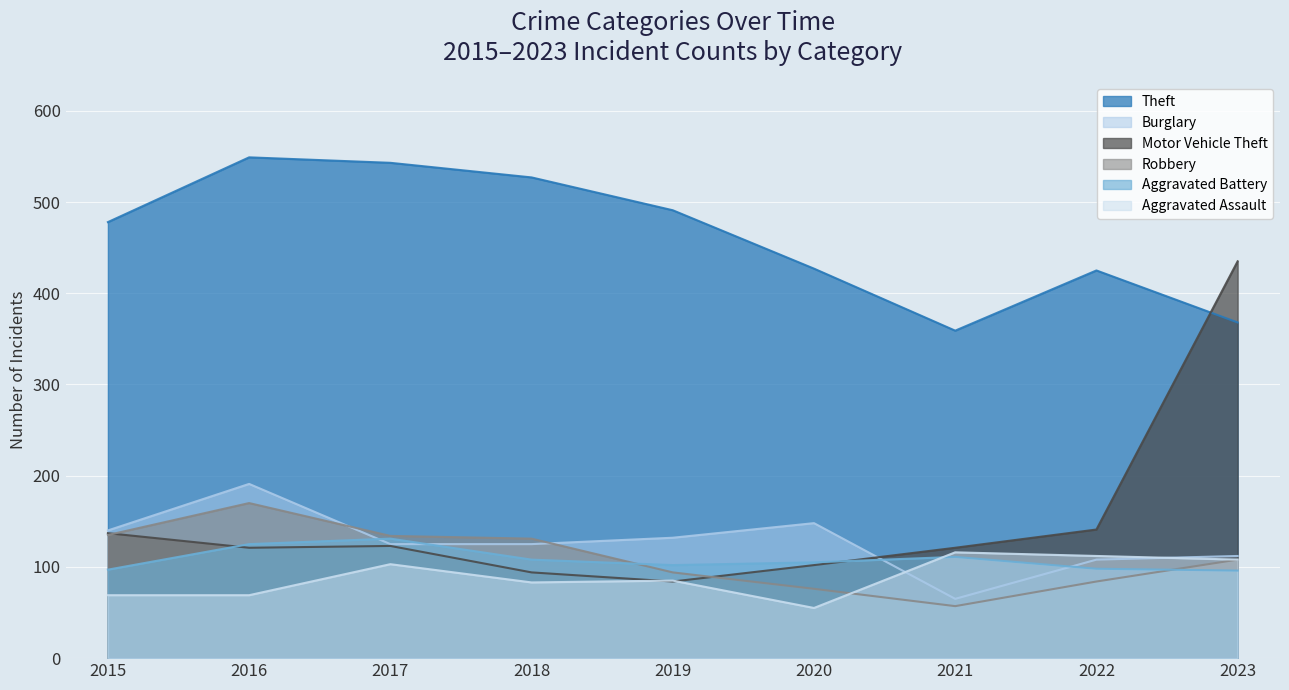

What is the approximate value of Burglary at 2018?

125